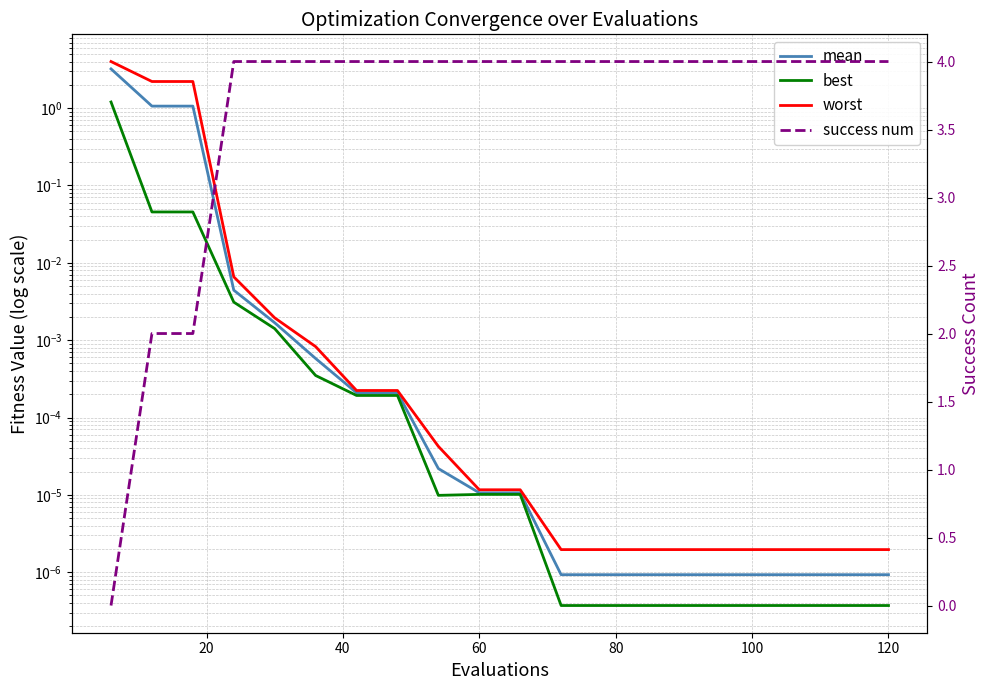

Is it true that mean equals 0.0 at 12?

False